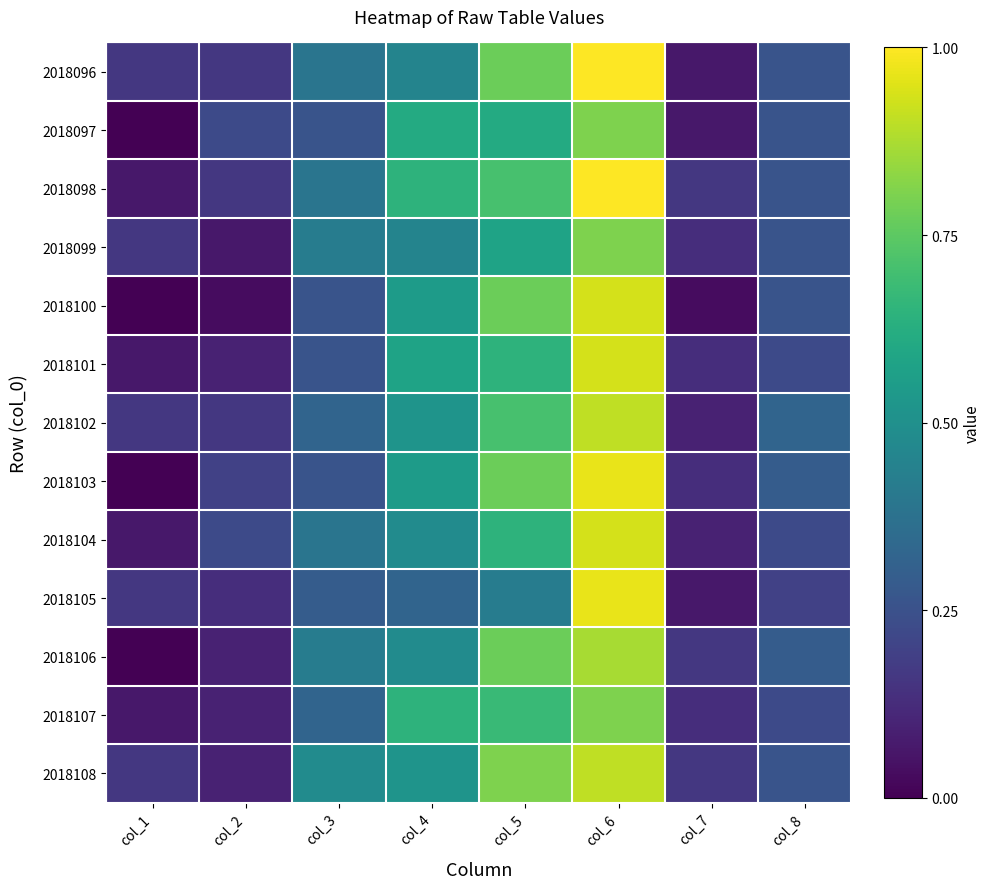

Between col_1 and col_2, which is larger?

col_1